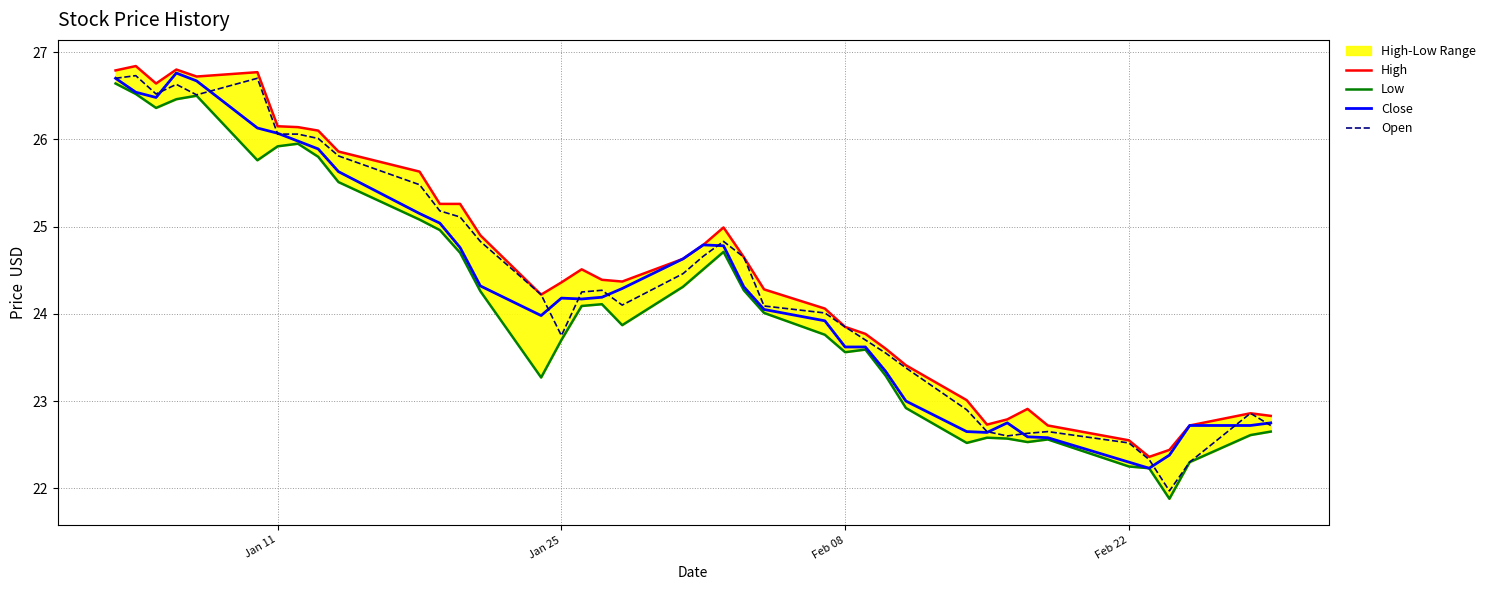

True or false: Close has a value of 22.3 at Feb 22.

True